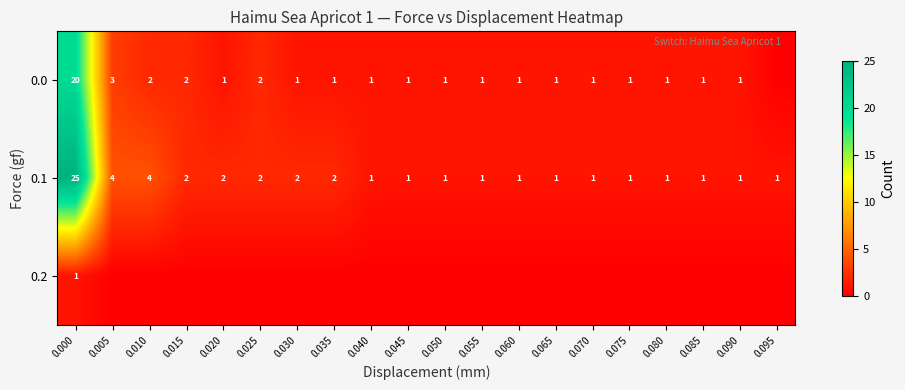

The 0.0 series shows 20 at 0.000. True or false?

True